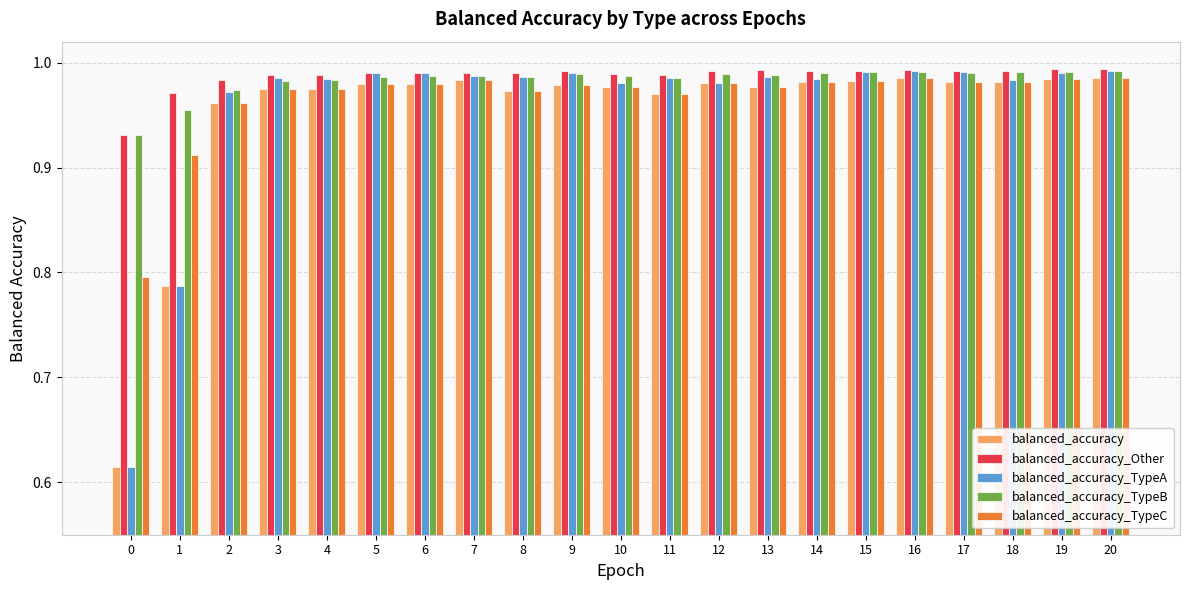

Which series changed the most between 9 and 10?

balanced_accuracy_TypeA